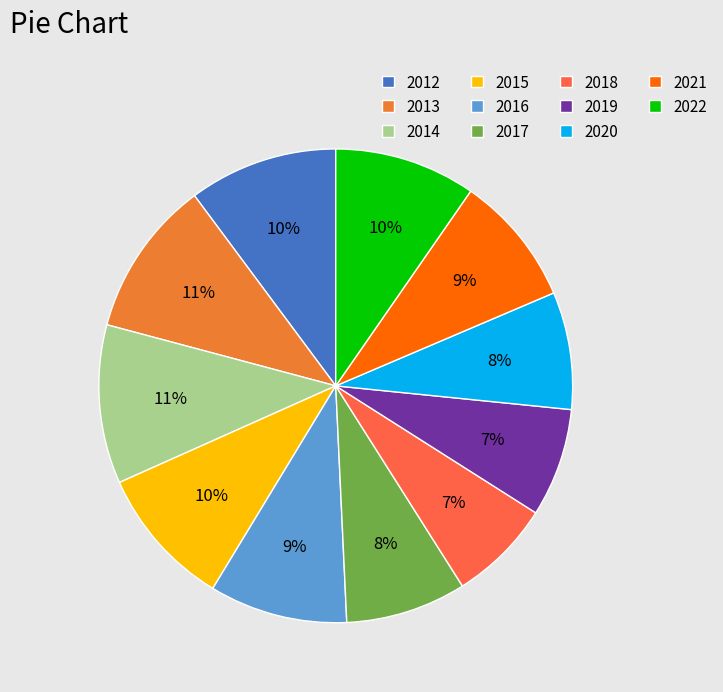

Rank the categories by value from highest to lowest.

2014, 2013, 2012, 2022, 2015, 2016, 2021, 2017, 2020, 2019, 2018